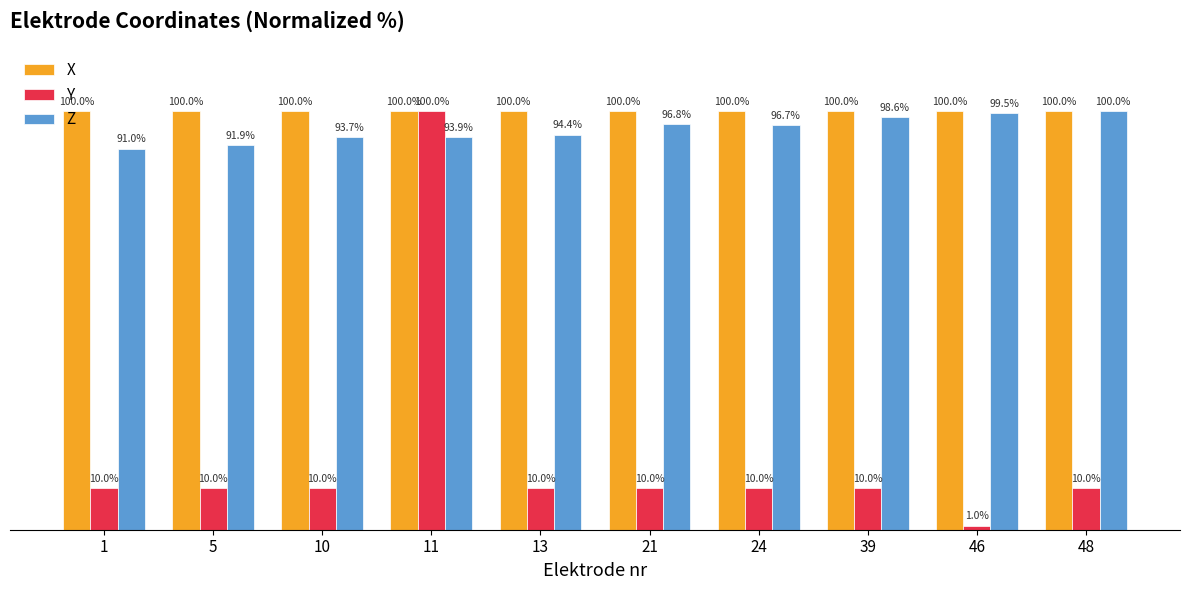

Which series has the largest total across all categories?

X